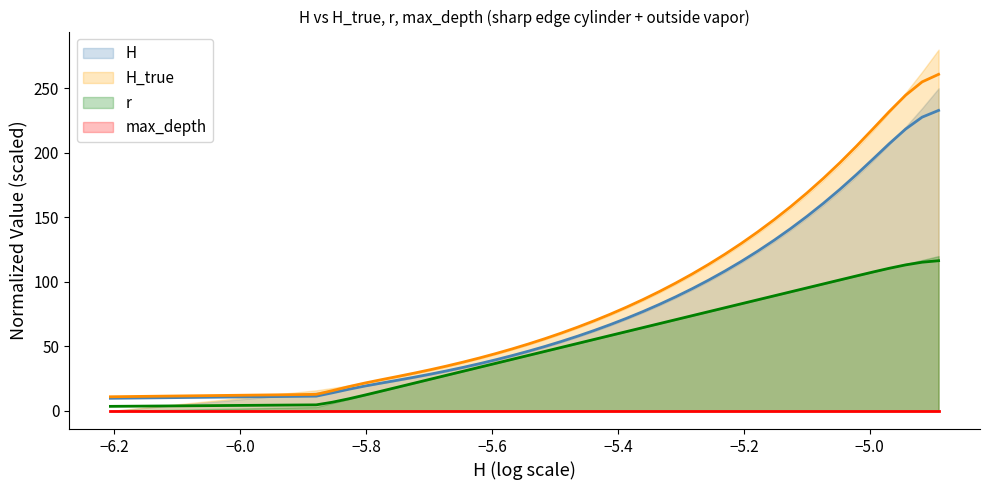

Does the chart have visible grid lines?

No